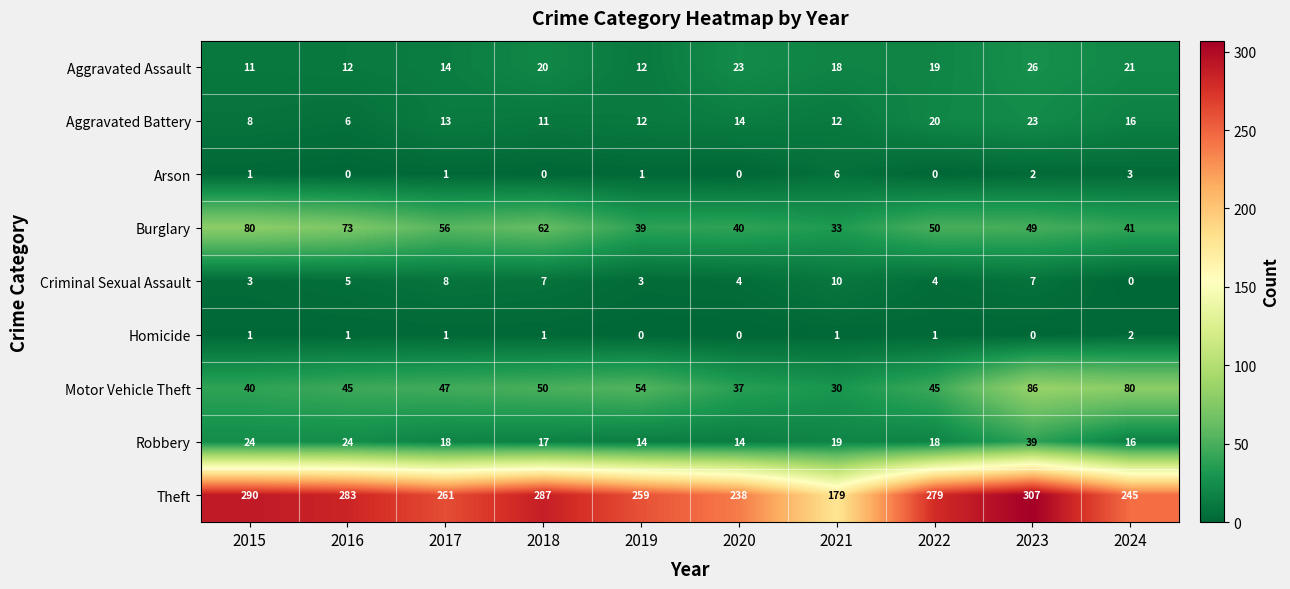

List the series in order of their peak value, lowest first.

Homicide, Arson, Criminal Sexual Assault, Aggravated Battery, Aggravated Assault, Robbery, Burglary, Motor Vehicle Theft, Theft